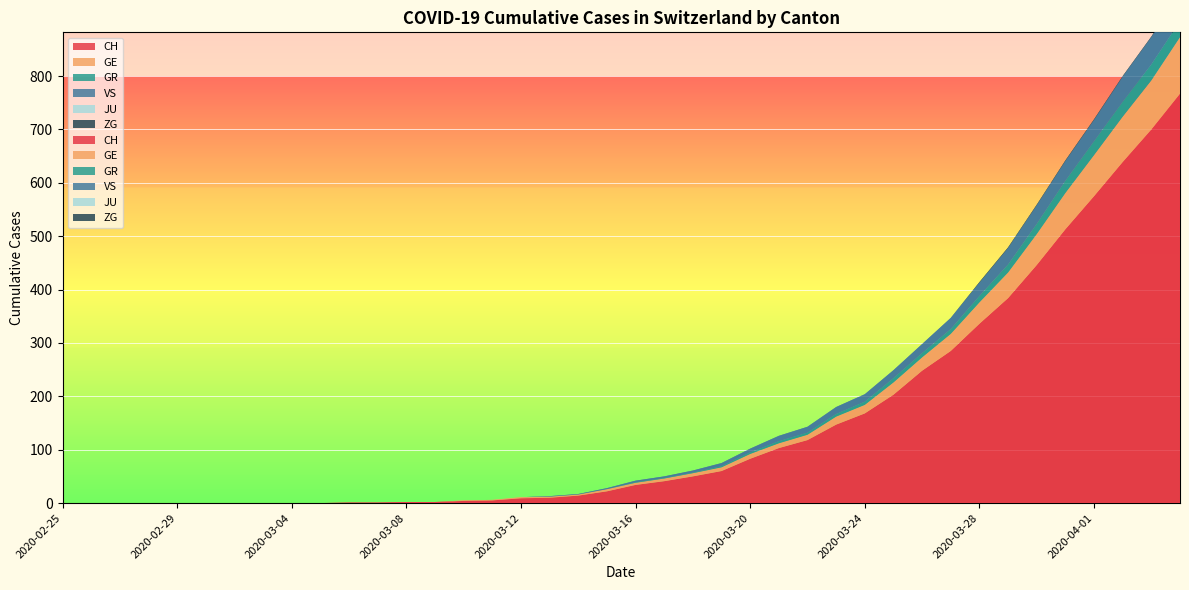

Reading left to right, list all the values displayed in this chart.

CH: 2020-02-25=0	2020-02-26=0	2020-02-27=0	2020-02-28=0	2020-02-29=0	2020-03-01=0	2020-03-02=0	2020-03-03=0	2020-03-04=0	2020-03-05=0	2020-03-06=1	2020-03-07=1	2020-03-08=2	2020-03-09=2	2020-03-10=4	2020-03-11=5	2020-03-12=9	2020-03-13=10	2020-03-14=14	2020-03-15=22	2020-03-16=34	2020-03-17=41	2020-03-18=50	2020-03-19=60	2020-03-20=83	2020-03-21=103	2020-03-22=118	2020-03-23=147	2020-03-24=168	2020-03-25=203	2020-03-26=248	2020-03-27=285	2020-03-28=336	2020-03-29=384	2020-03-30=446	2020-03-31=513	2020-04-01=575	2020-04-02=639	2020-04-03=700	2020-04-04=767
GE: 2020-02-25=0	2020-02-26=0	2020-02-27=0	2020-02-28=0	2020-02-29=0	2020-03-01=0	2020-03-02=0	2020-03-03=0	2020-03-04=0	2020-03-05=0	2020-03-06=0	2020-03-07=0	2020-03-08=0	2020-03-09=0	2020-03-10=1	2020-03-11=1	2020-03-12=2	2020-03-13=2	2020-03-14=2	2020-03-15=4	2020-03-16=4	2020-03-17=5	2020-03-18=6	2020-03-19=7	2020-03-20=9	2020-03-21=9	2020-03-22=10	2020-03-23=15	2020-03-24=16	2020-03-25=23	2020-03-26=25	2020-03-27=32	2020-03-28=40	2020-03-29=48	2020-03-30=58	2020-03-31=68	2020-04-01=77	2020-04-02=85	2020-04-03=92	2020-04-04=106
GR: 2020-02-25=0	2020-02-26=0	2020-02-27=0	2020-02-28=0	2020-02-29=0	2020-03-01=0	2020-03-02=0	2020-03-03=0	2020-03-04=0	2020-03-05=0	2020-03-06=0	2020-03-07=0	2020-03-08=0	2020-03-09=0	2020-03-10=0	2020-03-11=0	2020-03-12=0	2020-03-13=0	2020-03-14=0	2020-03-15=0	2020-03-16=1	2020-03-17=1	2020-03-18=1	2020-03-19=2	2020-03-20=3	2020-03-21=4	2020-03-22=4	2020-03-23=5	2020-03-24=6	2020-03-25=8	2020-03-26=8	2020-03-27=9	2020-03-28=12	2020-03-29=15	2020-03-30=19	2020-03-31=23	2020-04-01=26	2020-04-02=28	2020-04-03=30	2020-04-04=30
VS: 2020-02-25=0	2020-02-26=0	2020-02-27=0	2020-02-28=0	2020-02-29=0	2020-03-01=0	2020-03-02=0	2020-03-03=0	2020-03-04=0	2020-03-05=0	2020-03-06=0	2020-03-07=0	2020-03-08=0	2020-03-09=0	2020-03-10=0	2020-03-11=0	2020-03-12=0	2020-03-13=1	2020-03-14=1	2020-03-15=2	2020-03-16=3	2020-03-17=3	2020-03-18=4	2020-03-19=6	2020-03-20=7	2020-03-21=10	2020-03-22=11	2020-03-23=13	2020-03-24=14	2020-03-25=15	2020-03-26=17	2020-03-27=21	2020-03-28=25	2020-03-29=31	2020-03-30=35	2020-03-31=37	2020-04-01=40	2020-04-02=47	2020-04-03=51	2020-04-04=53
JU: 2020-02-25=0	2020-02-26=0	2020-02-27=0	2020-02-28=0	2020-02-29=0	2020-03-01=0	2020-03-02=0	2020-03-03=0	2020-03-04=0	2020-03-05=0	2020-03-06=0	2020-03-07=0	2020-03-08=0	2020-03-09=0	2020-03-10=0	2020-03-11=0	2020-03-12=0	2020-03-13=0	2020-03-14=0	2020-03-15=0	2020-03-16=0	2020-03-17=0	2020-03-18=0	2020-03-19=0	2020-03-20=0	2020-03-21=0	2020-03-22=0	2020-03-23=0	2020-03-24=0	2020-03-25=0	2020-03-26=0	2020-03-27=0	2020-03-28=0	2020-03-29=0	2020-03-30=0	2020-03-31=0	2020-04-01=0	2020-04-02=0	2020-04-03=0	2020-04-04=0
ZG: 2020-02-25=0	2020-02-26=0	2020-02-27=0	2020-02-28=0	2020-02-29=0	2020-03-01=0	2020-03-02=0	2020-03-03=0	2020-03-04=0	2020-03-05=0	2020-03-06=0	2020-03-07=0	2020-03-08=0	2020-03-09=0	2020-03-10=0	2020-03-11=0	2020-03-12=0	2020-03-13=0	2020-03-14=0	2020-03-15=0	2020-03-16=0	2020-03-17=0	2020-03-18=0	2020-03-19=0	2020-03-20=0	2020-03-21=0	2020-03-22=0	2020-03-23=0	2020-03-24=0	2020-03-25=0	2020-03-26=0	2020-03-27=0	2020-03-28=1	2020-03-29=1	2020-03-30=1	2020-03-31=1	2020-04-01=1	2020-04-02=1	2020-04-03=1	2020-04-04=2